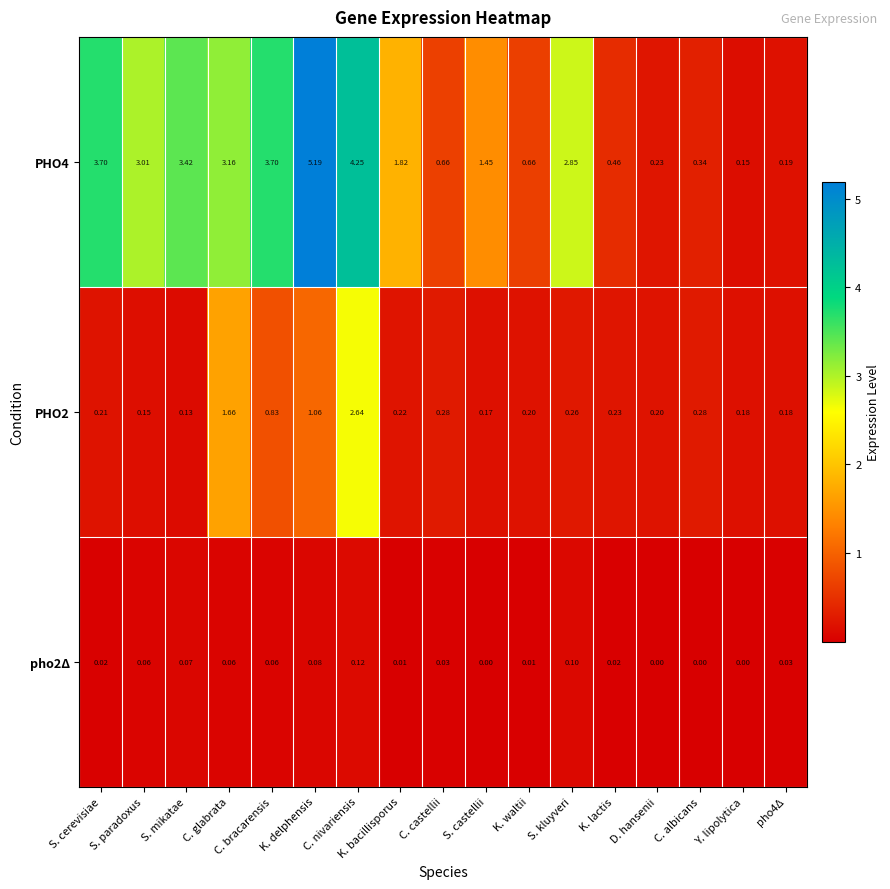

At which category is the sum across all series the highest?

C. nivariensis